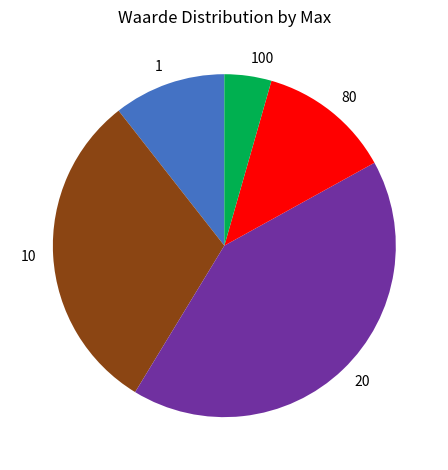

Do 1 and 80 together represent more than half of the pie?

No